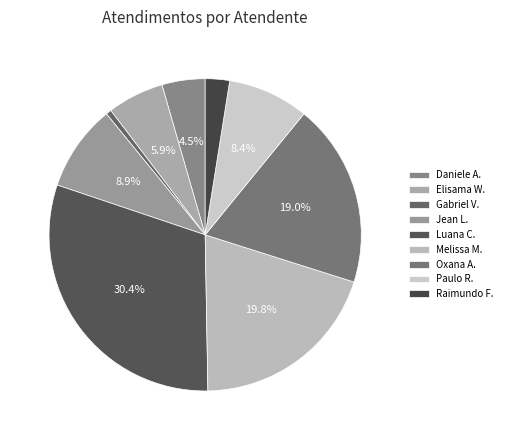

Count the number of slices in the pie.

9